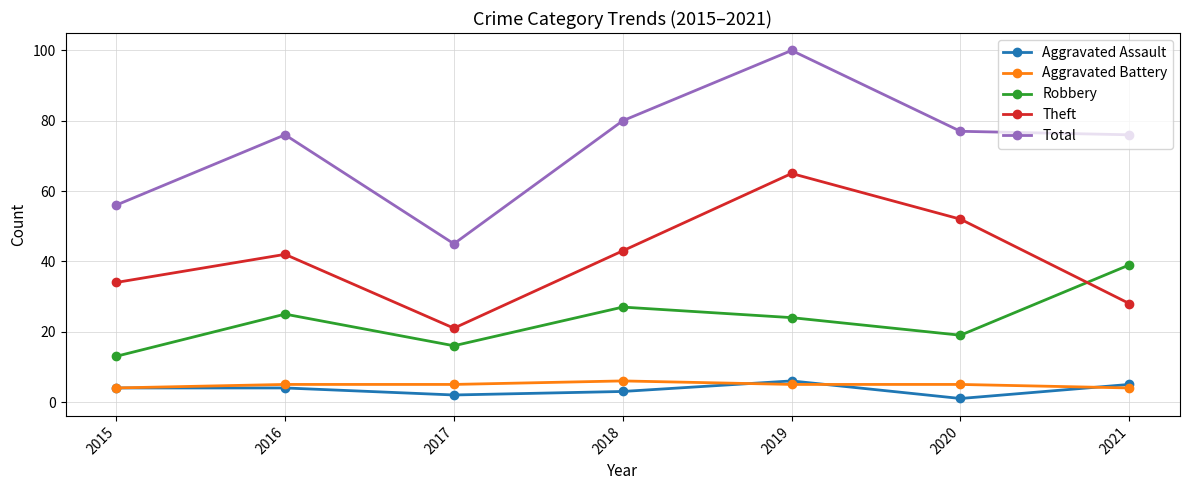

True or false: Theft and Aggravated Battery cross at least once.

False